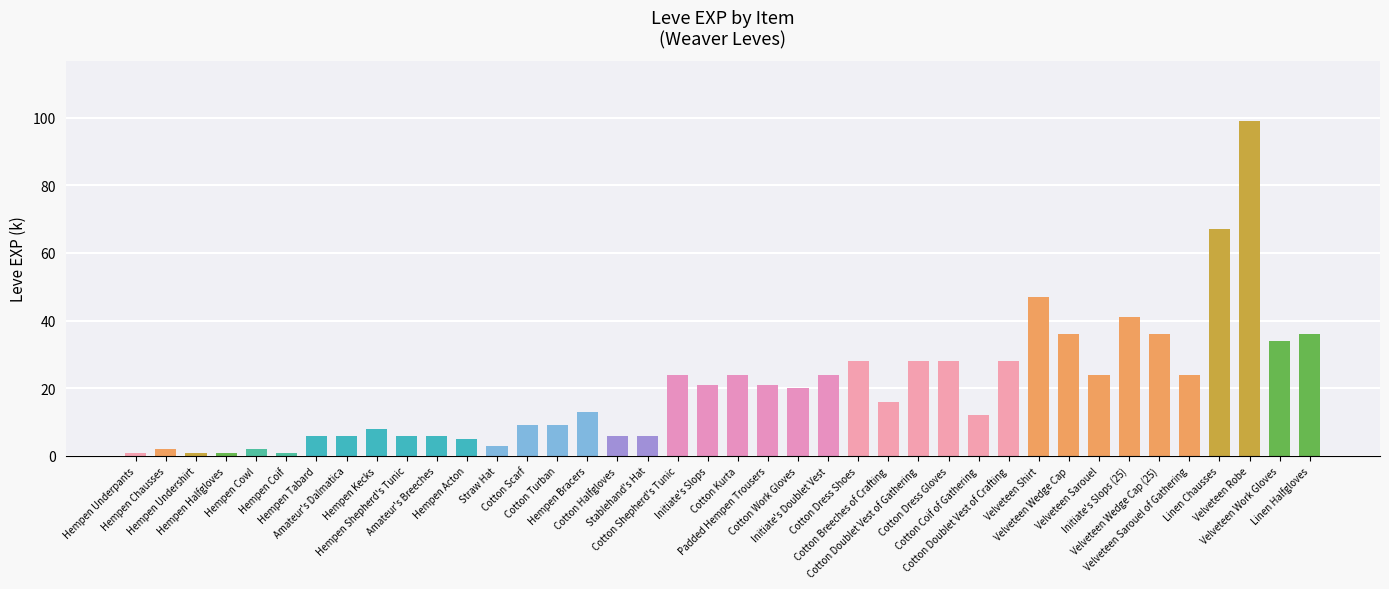

Reading left to right, list all the values displayed in this chart.

1	2	1	1	2	1	6	6	8	6	6	5	3	9	9	13	6	6	24	21	24	21	20	24	28	16	28	28	12	28	47	36	24	41	36	24	67	99	34	36